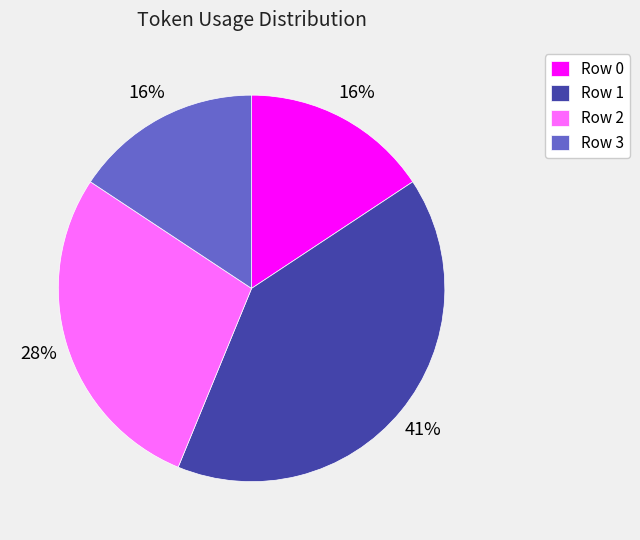

Count the number of slices in the pie.

4